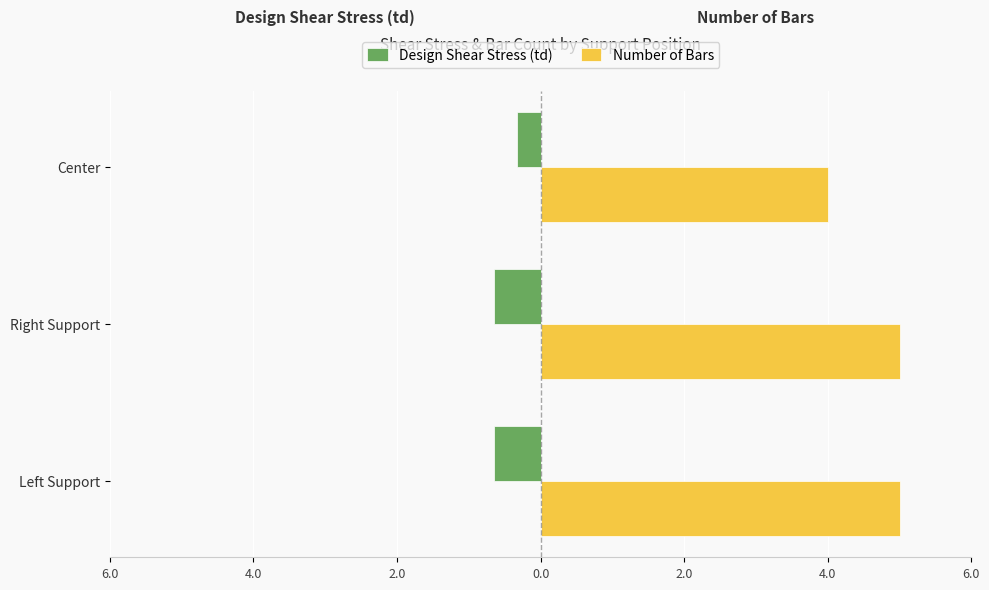

At how many categories does at least one series exceed 0?

3